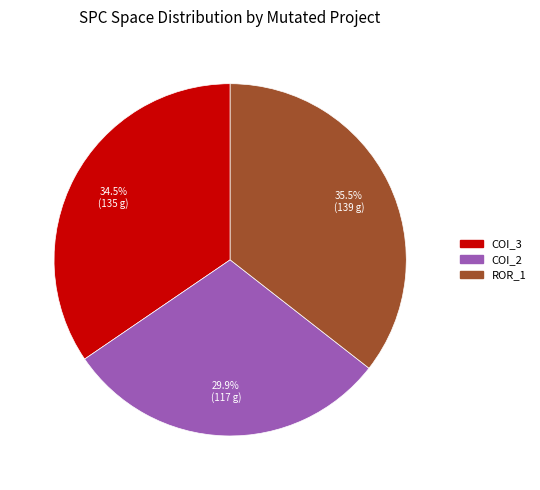

How many segments does this pie chart have?

3